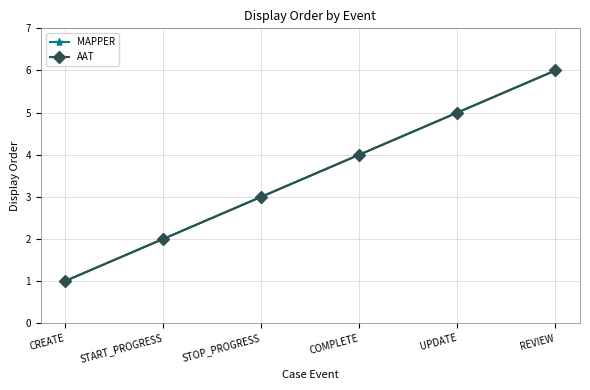

Rank the series by their maximum value, from highest to lowest.

MAPPER, AAT